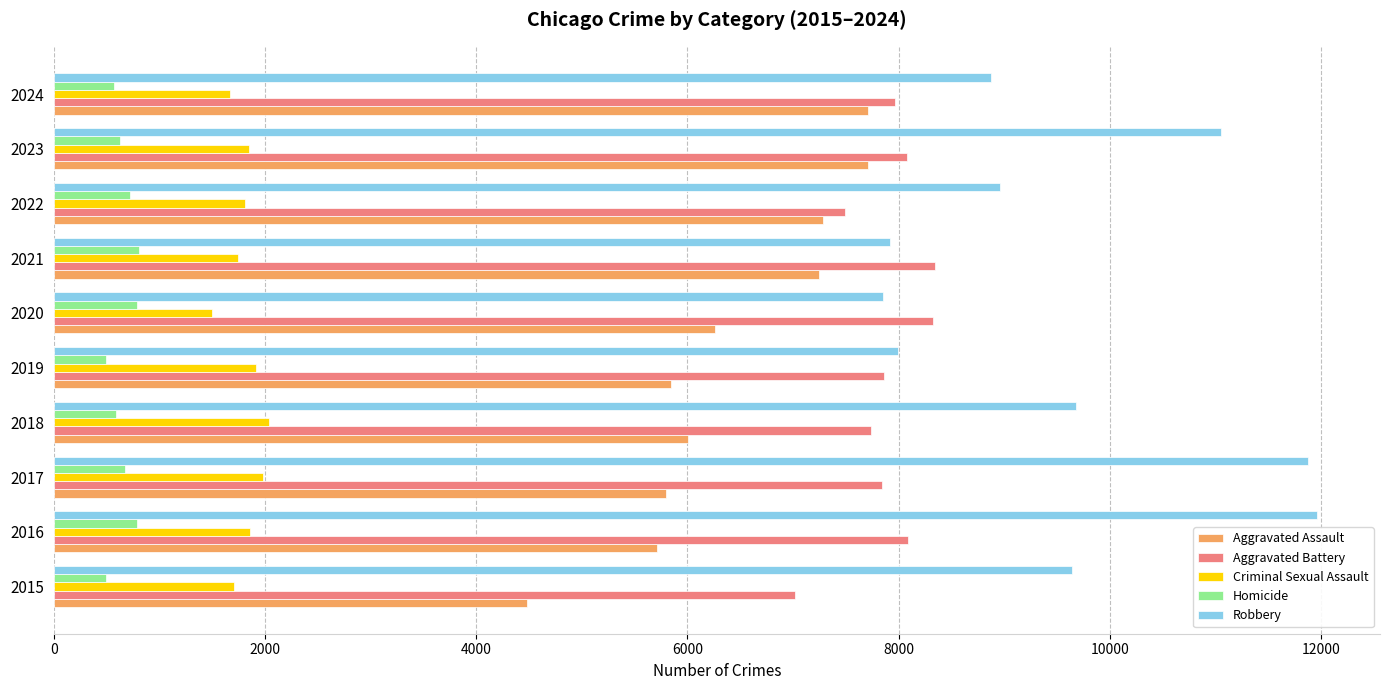

At which category is the sum across all series the highest?

2023